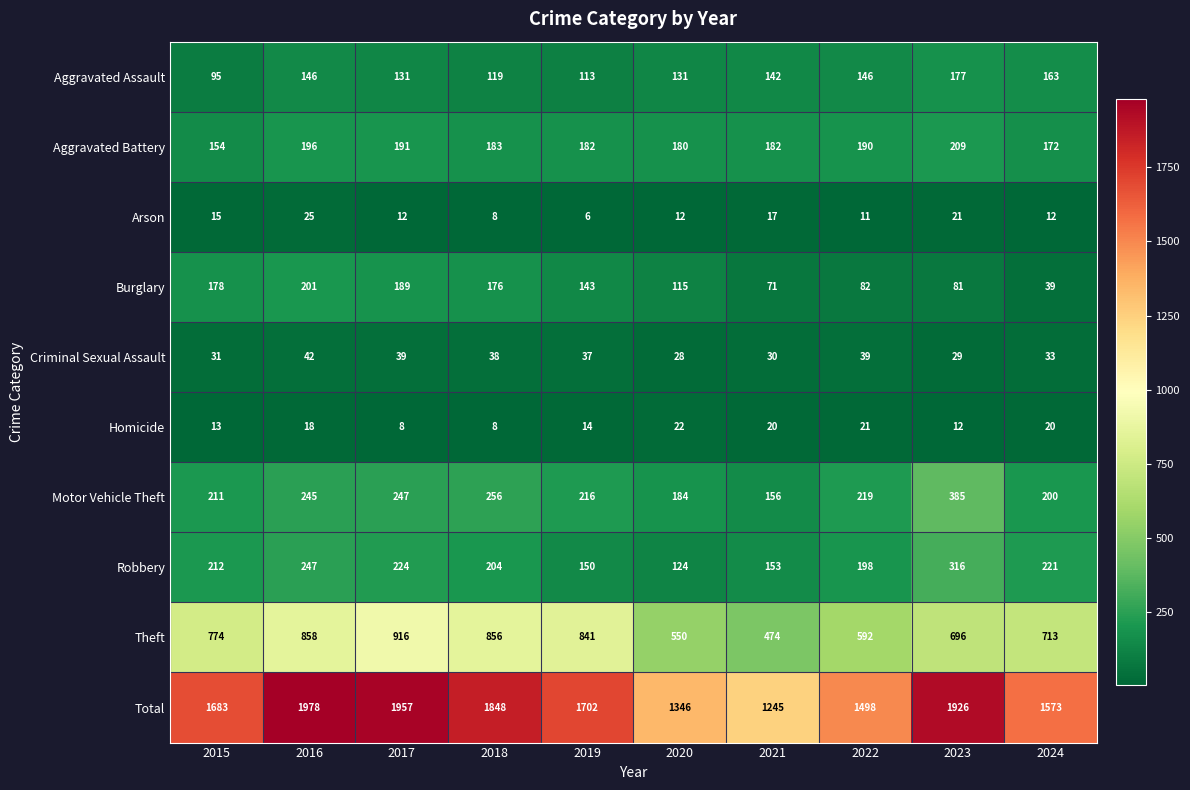

At which category is the sum across all series the highest?

2016